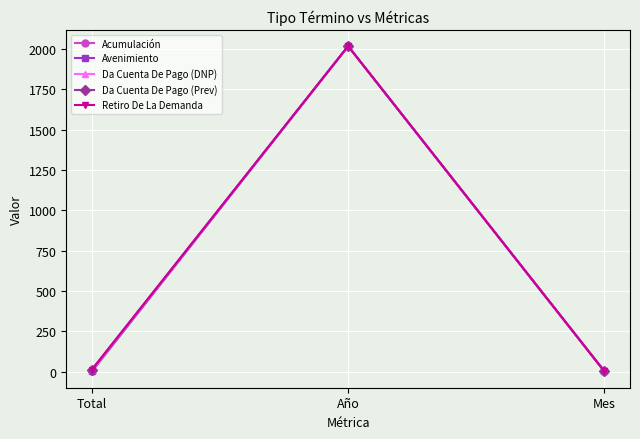

Between Total and Año, which series saw the biggest shift?

Avenimiento